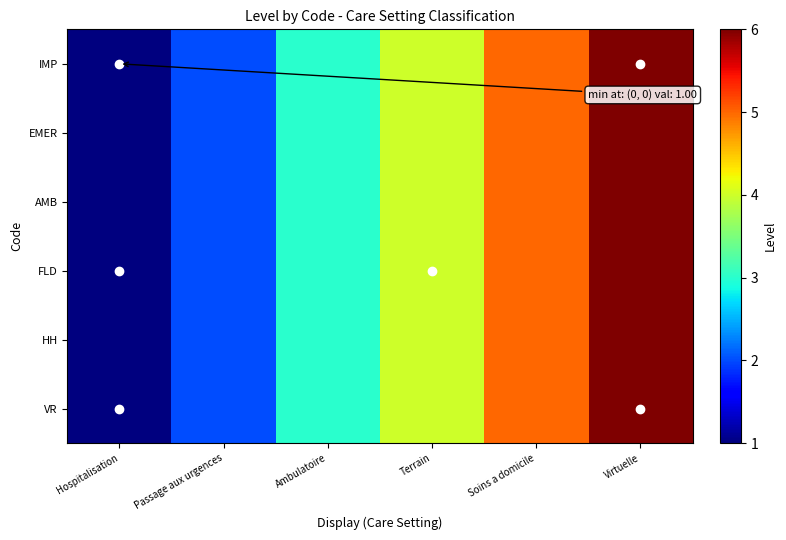

Rank the series at Hospitalisation from lowest to highest value.

IMP, EMER, AMB, FLD, HH, VR